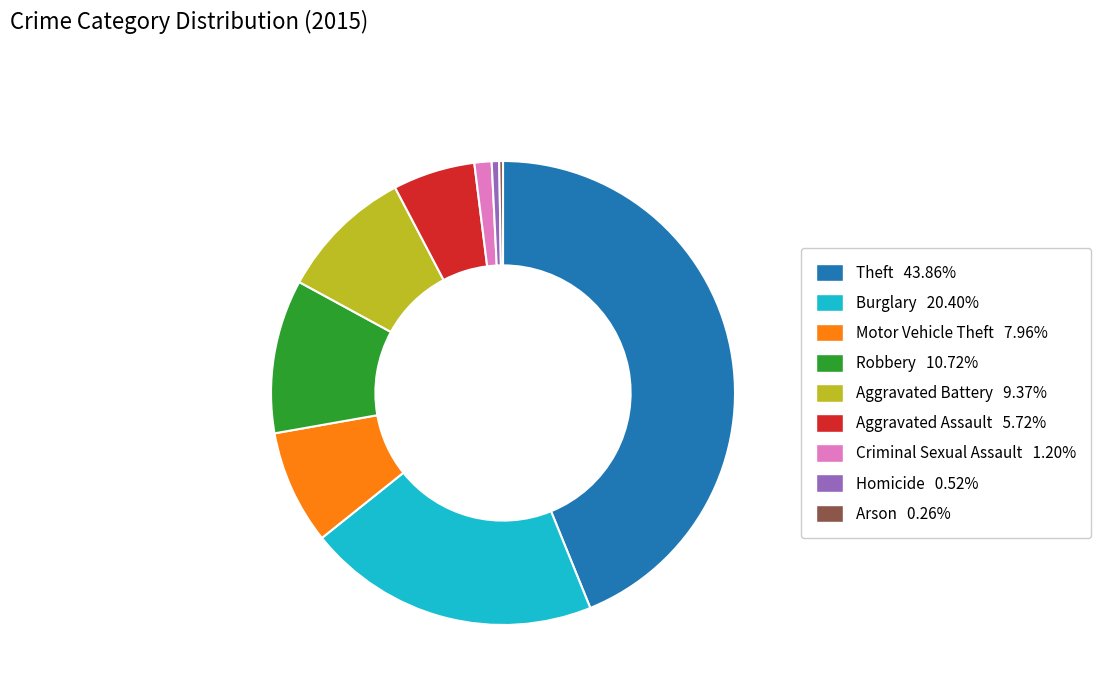

Which has a higher value, Criminal Sexual Assault or Aggravated Assault?

Aggravated Assault